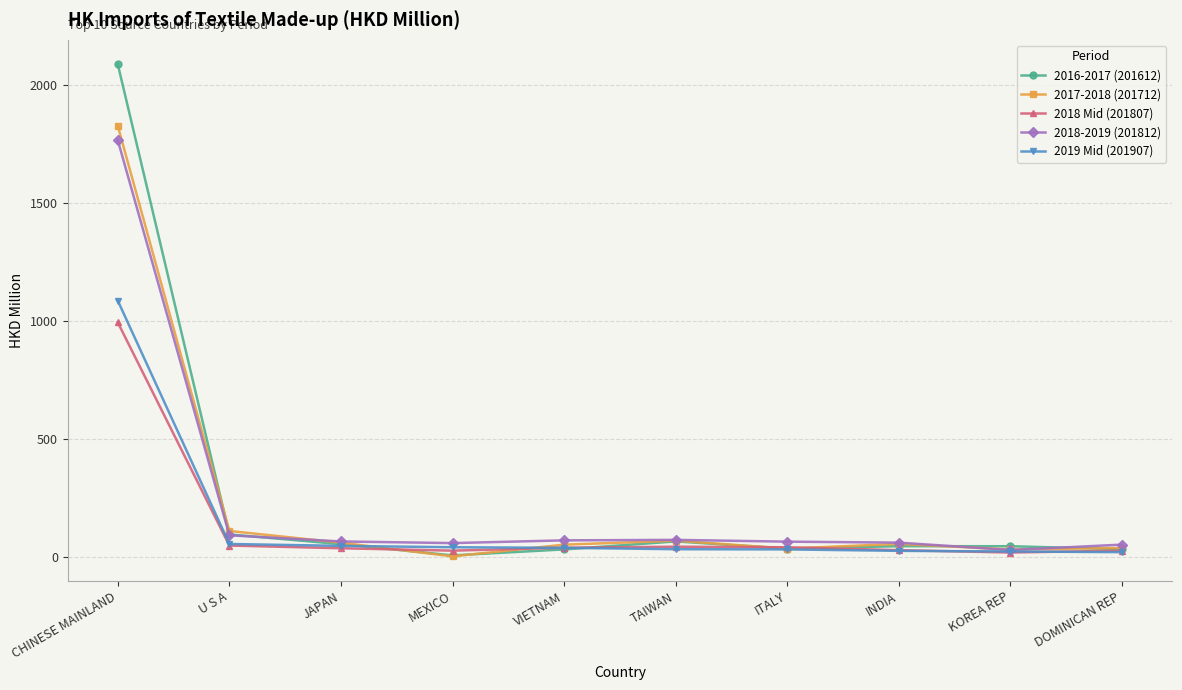

Which category has the highest value across all series?

CHINESE MAINLAND